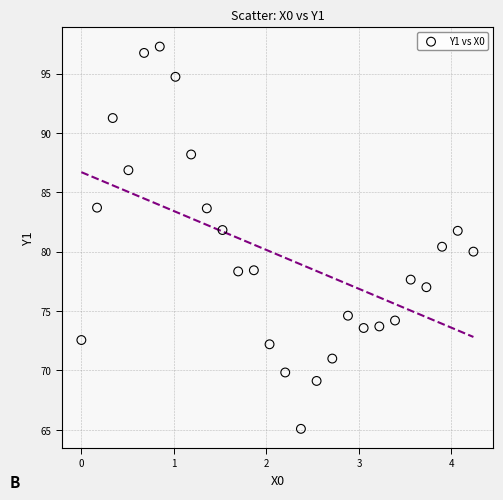

What is the range of Y values (max minus min)?

32.2